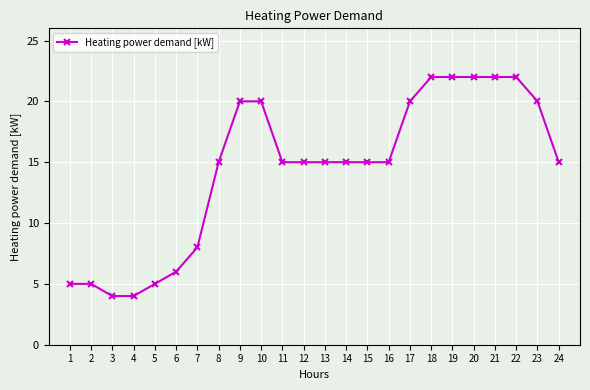

What is the ratio of the value at 19 to the value at 23?

1.1